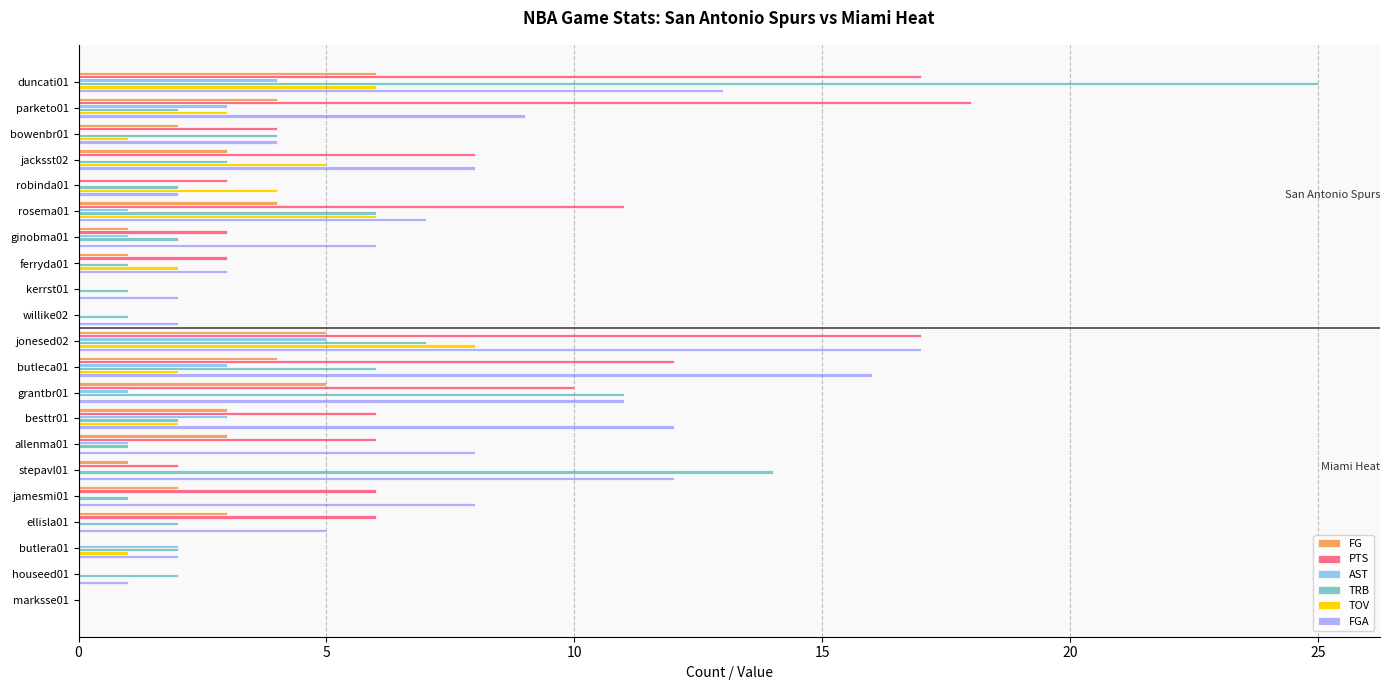

At which category is the sum across all series the highest?

duncati01